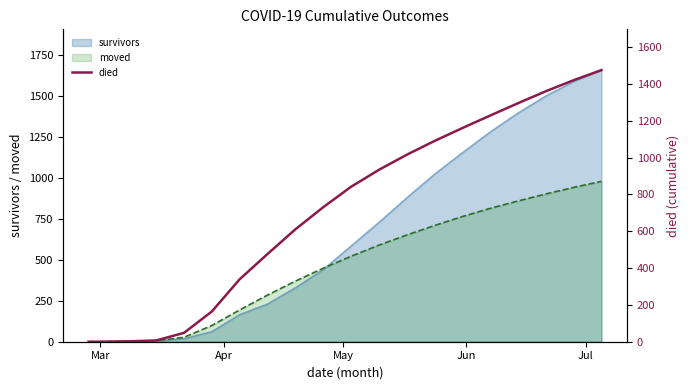

What is the maximum value for moved?

980